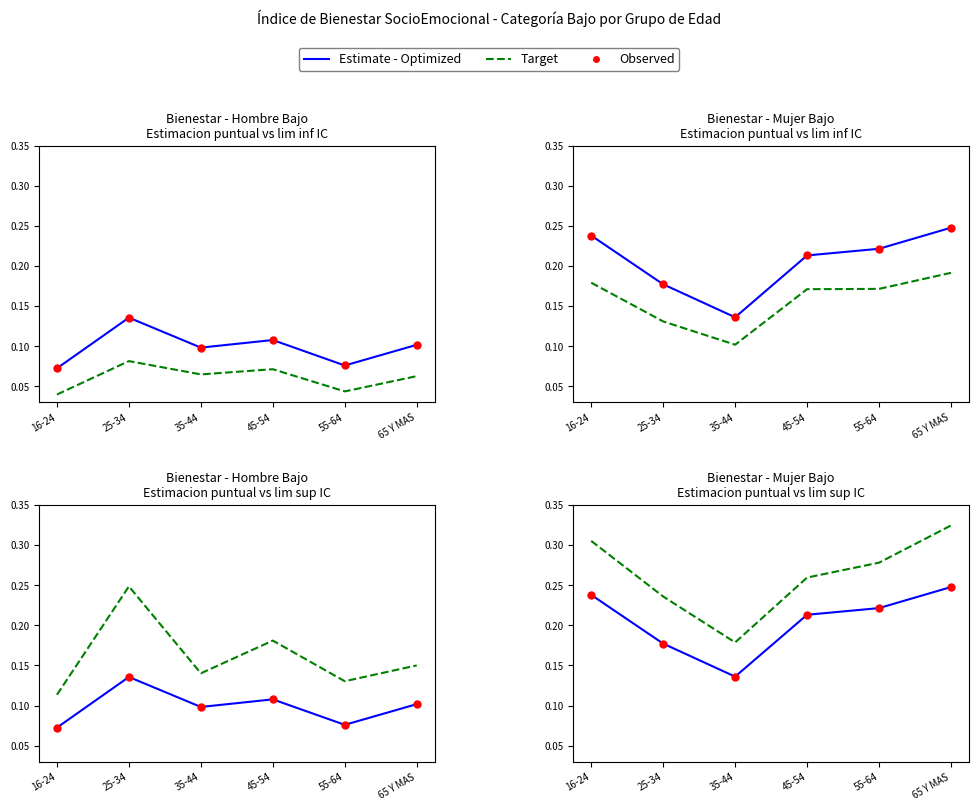

Which series has the largest Y range (max minus min)?

Target